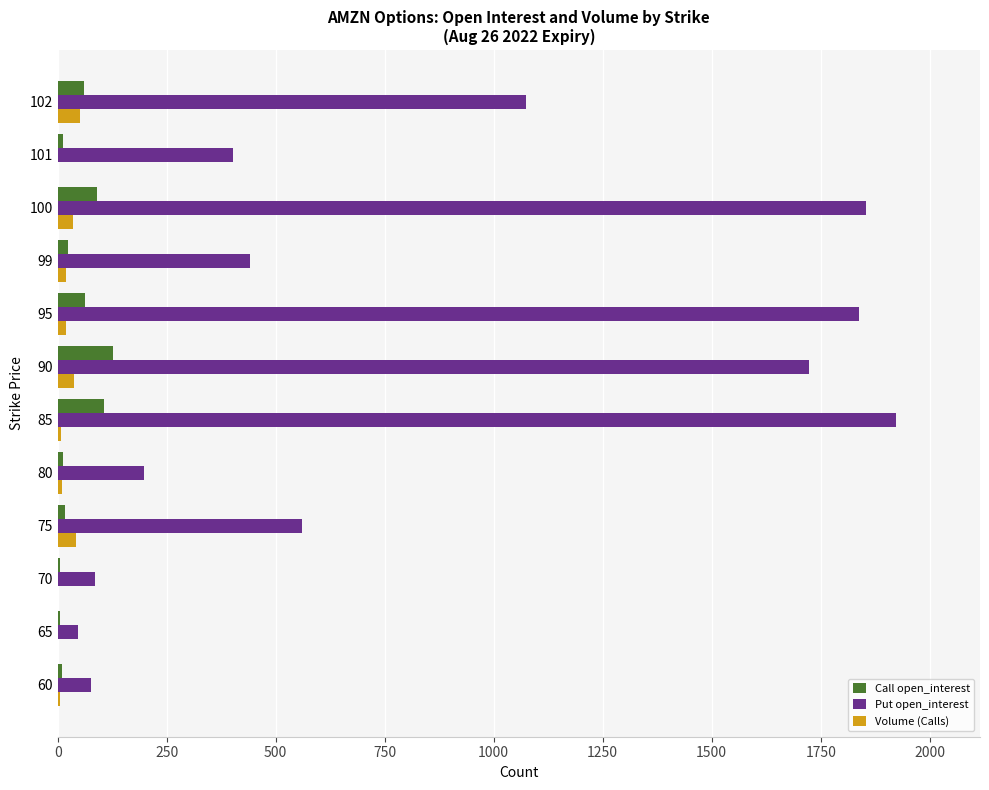

How many series are shown in this chart?

3